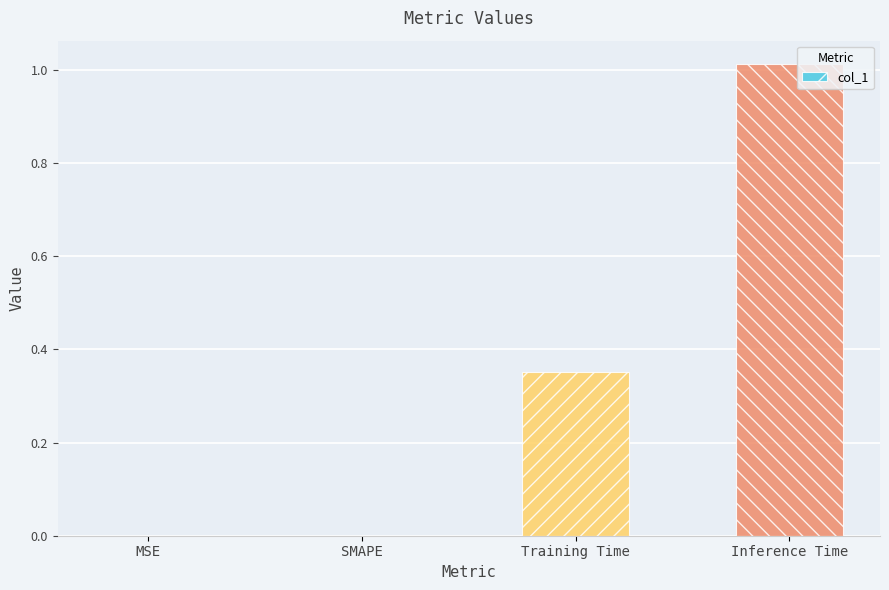

How many categories are shown in the chart?

4